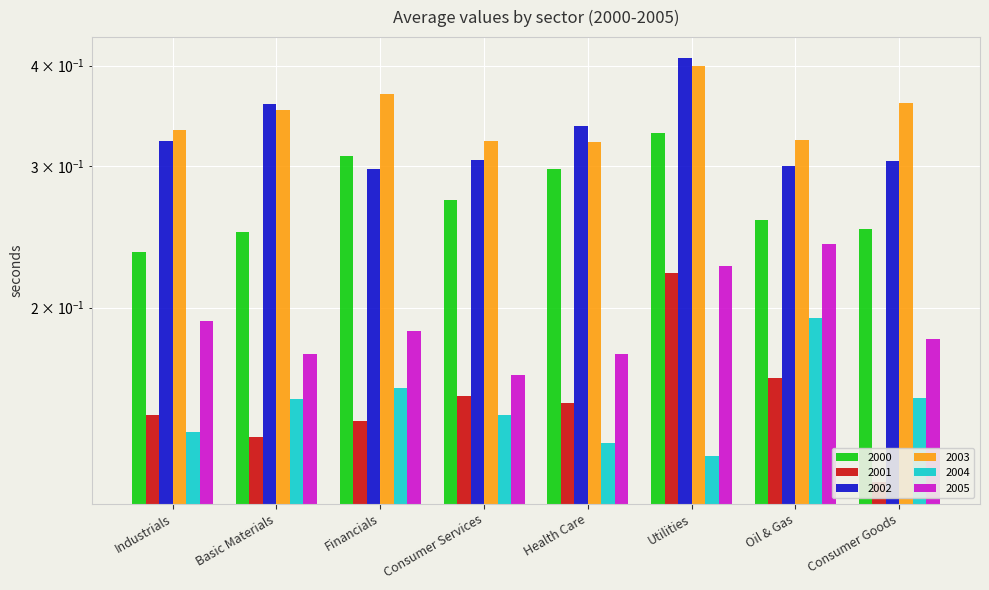

The 2005 series shows 0.1 at Health Care. True or false?

False